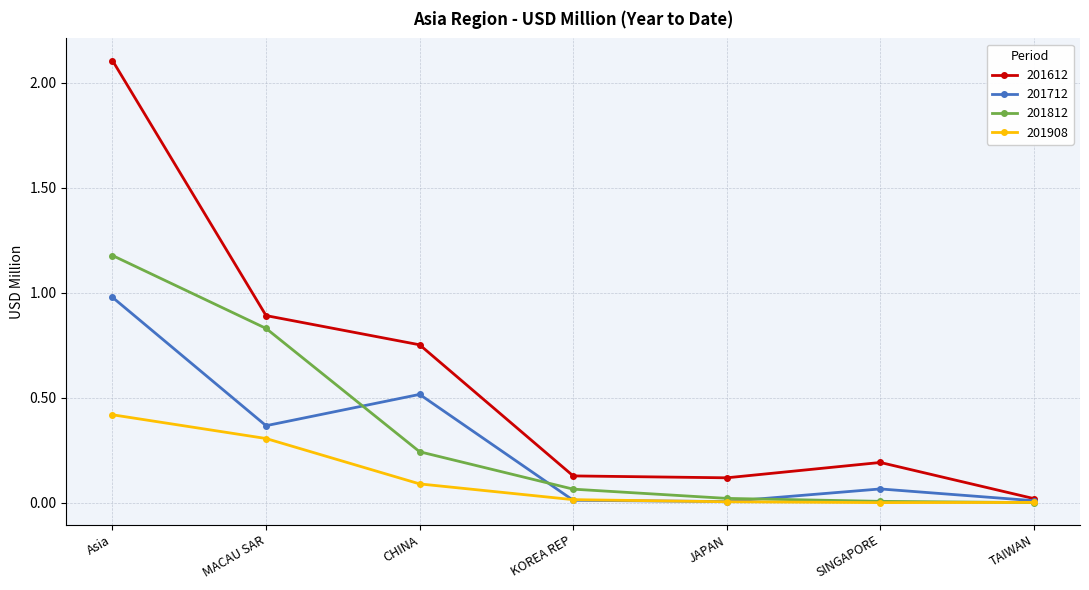

True or false: 201908 has more than 2 points higher than both neighbors.

False